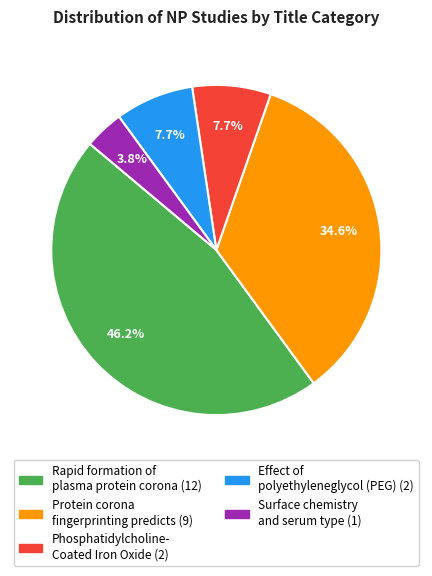

Is there any slice that represents more than half of the pie?

No